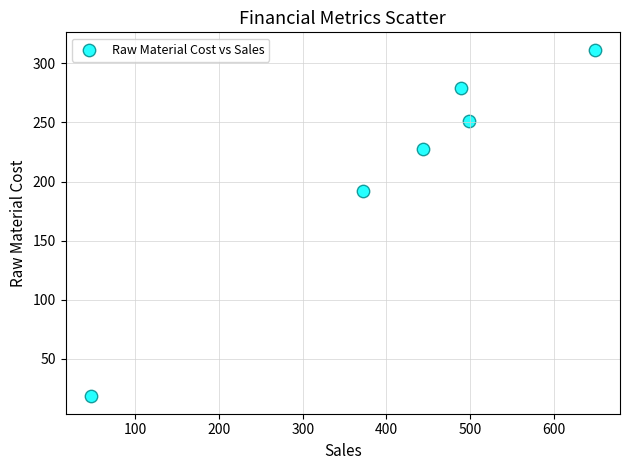

What is the range of X values (max minus min)?

602.5